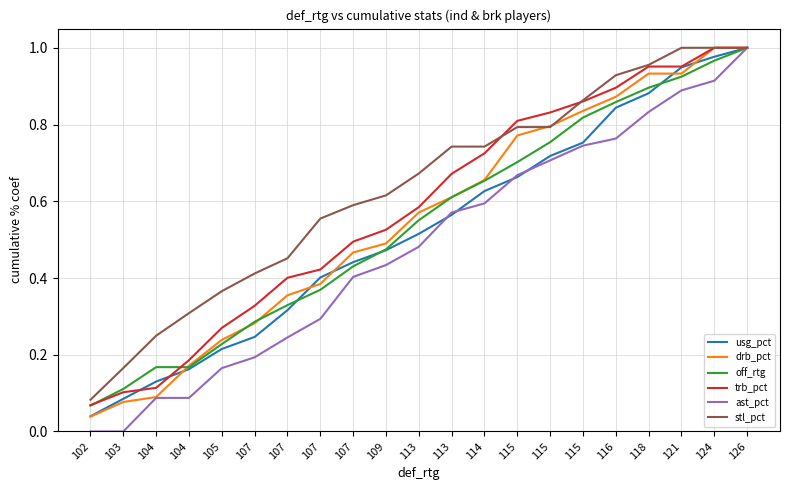

Reading left to right, list all the values displayed in this chart.

usg_pct: 102=0.0	103=0.1	104=0.1	104=0.2	105=0.2	107=0.2	107=0.3	107=0.4	107=0.4	109=0.5	113=0.5	113=0.6	114=0.6	115=0.7	115=0.7	115=0.8	116=0.8	118=0.9	121=0.9	124=1.0	126=1.0
drb_pct: 102=0.0	103=0.1	104=0.1	104=0.2	105=0.2	107=0.3	107=0.4	107=0.4	107=0.5	109=0.5	113=0.6	113=0.6	114=0.7	115=0.8	115=0.8	115=0.8	116=0.9	118=0.9	121=0.9	124=1.0	126=1.0
off_rtg: 102=0.1	103=0.1	104=0.2	104=0.2	105=0.2	107=0.3	107=0.3	107=0.4	107=0.4	109=0.5	113=0.6	113=0.6	114=0.7	115=0.7	115=0.8	115=0.8	116=0.9	118=0.9	121=0.9	124=1.0	126=1.0
trb_pct: 102=0.1	103=0.1	104=0.1	104=0.2	105=0.3	107=0.3	107=0.4	107=0.4	107=0.5	109=0.5	113=0.6	113=0.7	114=0.7	115=0.8	115=0.8	115=0.9	116=0.9	118=1.0	121=1.0	124=1.0	126=1.0
ast_pct: 102=0.0	103=0.0	104=0.1	104=0.1	105=0.2	107=0.2	107=0.2	107=0.3	107=0.4	109=0.4	113=0.5	113=0.6	114=0.6	115=0.7	115=0.7	115=0.7	116=0.8	118=0.8	121=0.9	124=0.9	126=1.0
stl_pct: 102=0.1	103=0.2	104=0.2	104=0.3	105=0.4	107=0.4	107=0.5	107=0.6	107=0.6	109=0.6	113=0.7	113=0.7	114=0.7	115=0.8	115=0.8	115=0.9	116=0.9	118=1.0	121=1.0	124=1.0	126=1.0